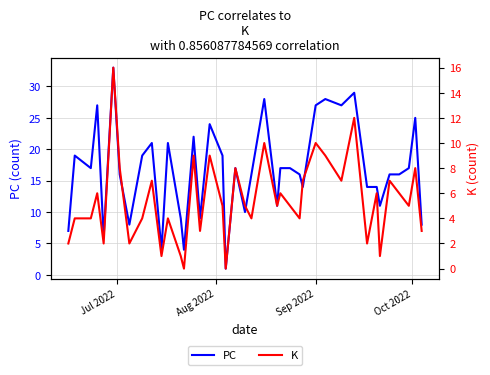

What is the highest value of the K series?

16